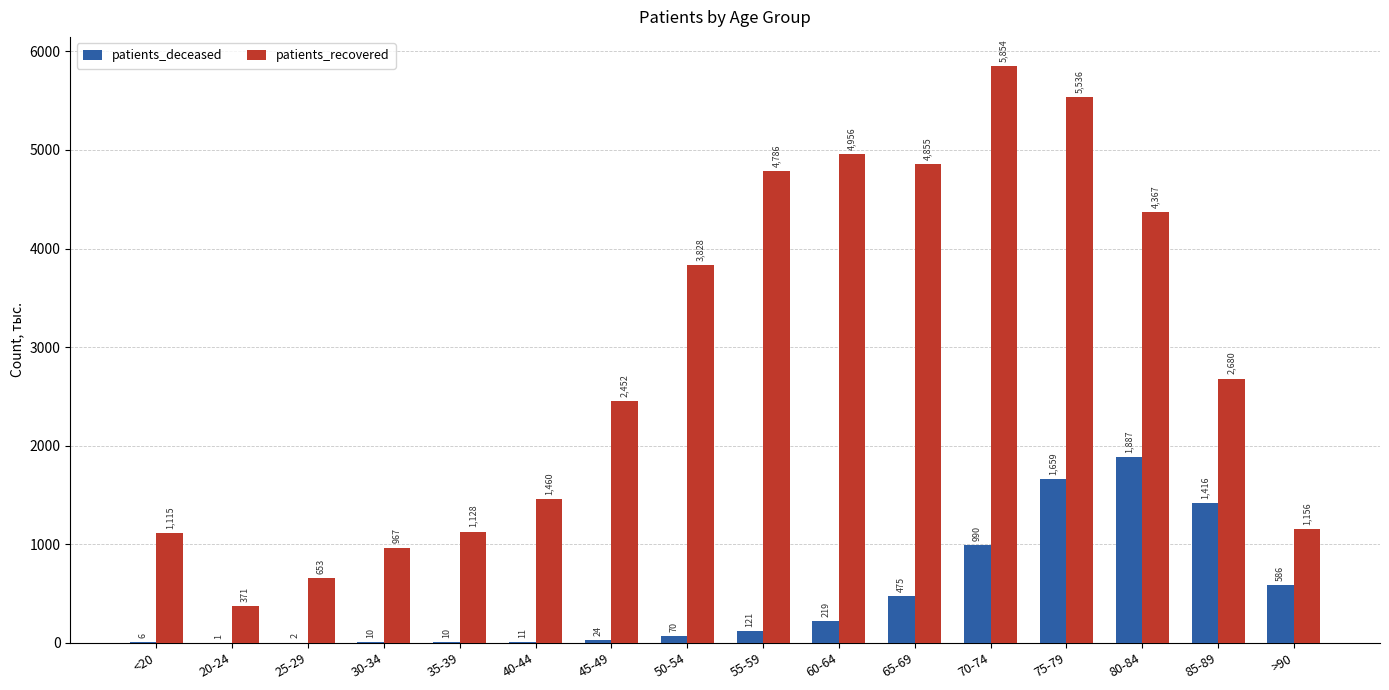

The value of patients_recovered at 30-34 is 494. True or false?

False